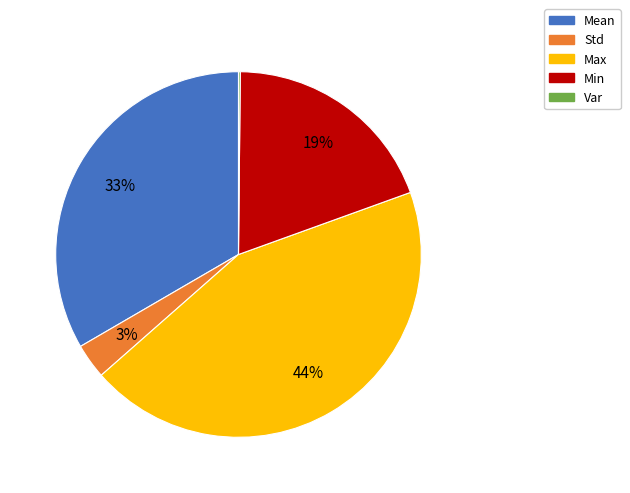

Which slice is the largest?

Max